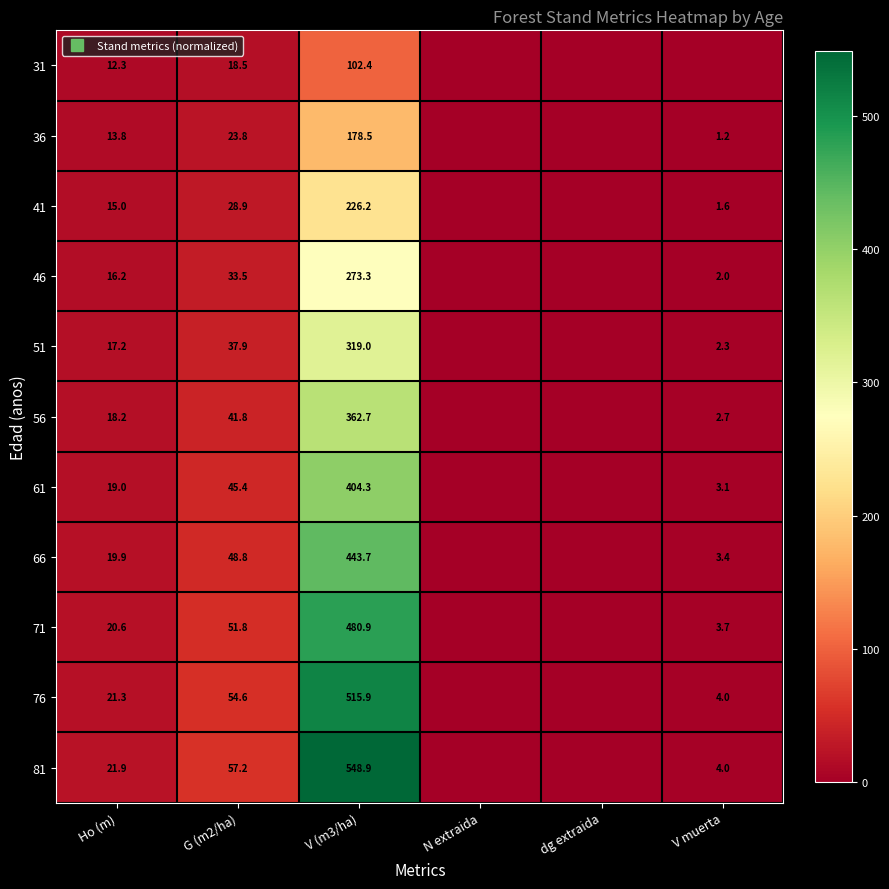

List the series in order of their peak value, highest first.

81, 76, 71, 66, 61, 56, 51, 46, 41, 36, 31